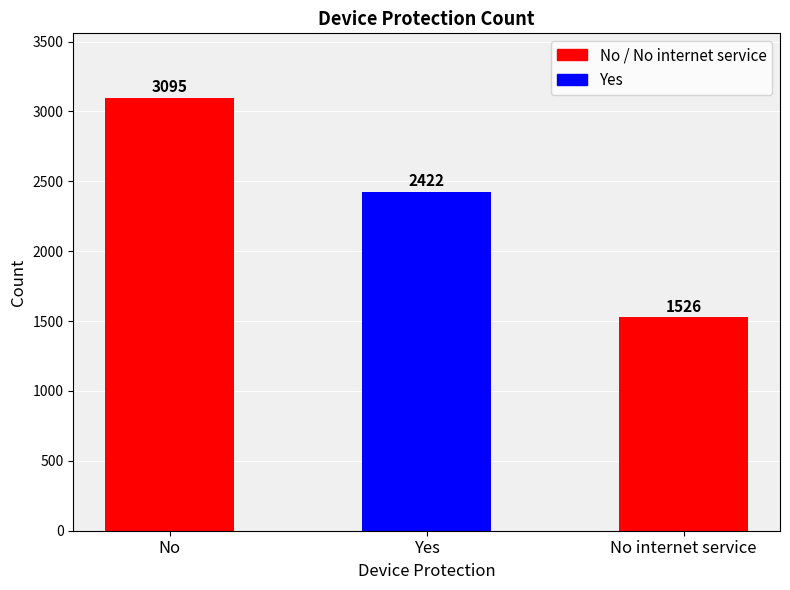

Where is the data nearest to the value 2310?

Yes